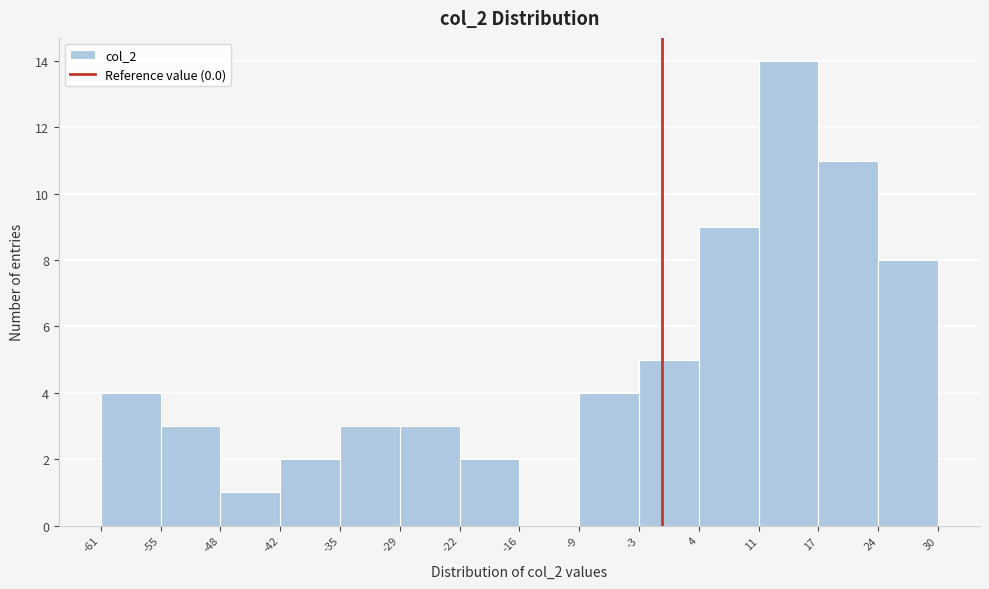

Reading left to right, list every bar in this chart as the range it spans on the x-axis followed by its height. The values are not printed on the chart, so give them approximately, as read against the axis.

-61 to -55: 4
-55 to -48: 3
-48 to -42: 1
-42 to -35: 2
-35 to -29: 3
-29 to -22: 3
-22 to -16: 2
-16 to -9: 0
-9 to -3: 4
-3 to 4: 5
4 to 11: 9
11 to 17: 14
17 to 24: 11
24 to 30: 8